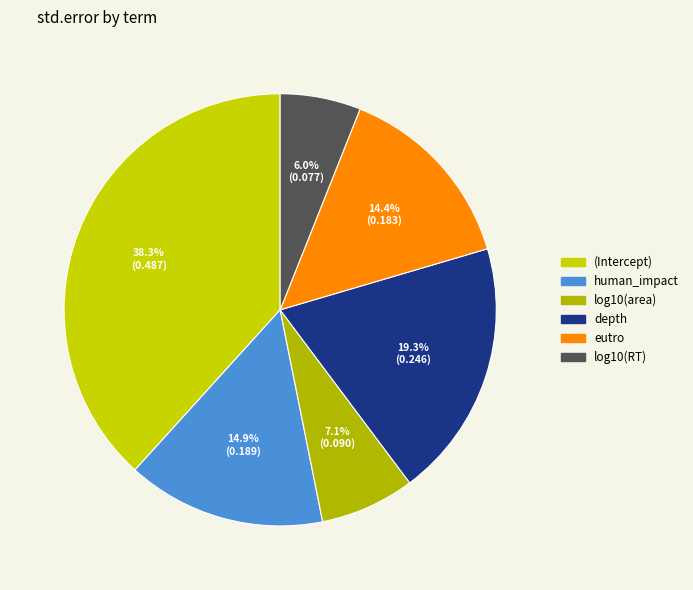

Is it true that (Intercept) is 50% of the pie?

False